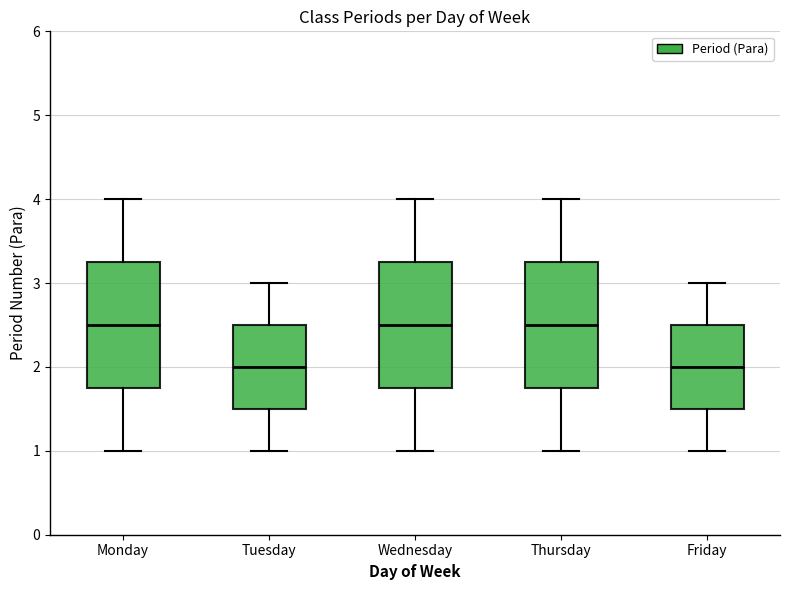

Where does the upper whisker of the box for Wednesday end on the y-axis? The values are not printed on the chart, so give them approximately, as read against the axis.

4.0